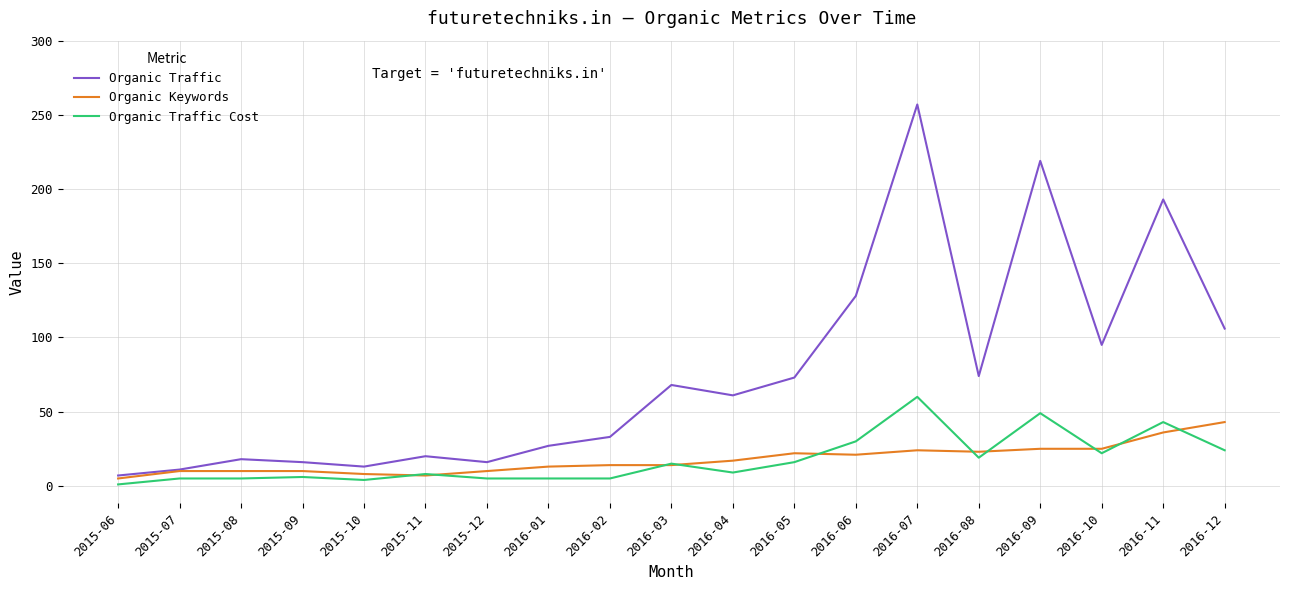

The Organic Traffic series shows 29 at 2015-08. True or false?

False